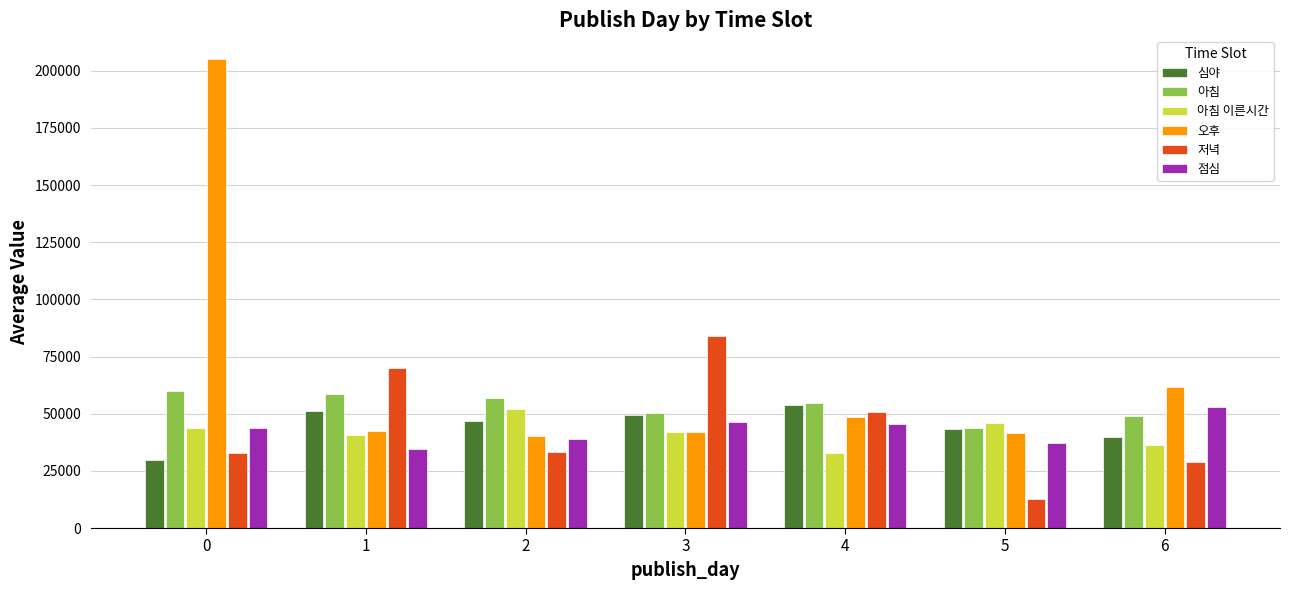

How many groups of bars are there?

7